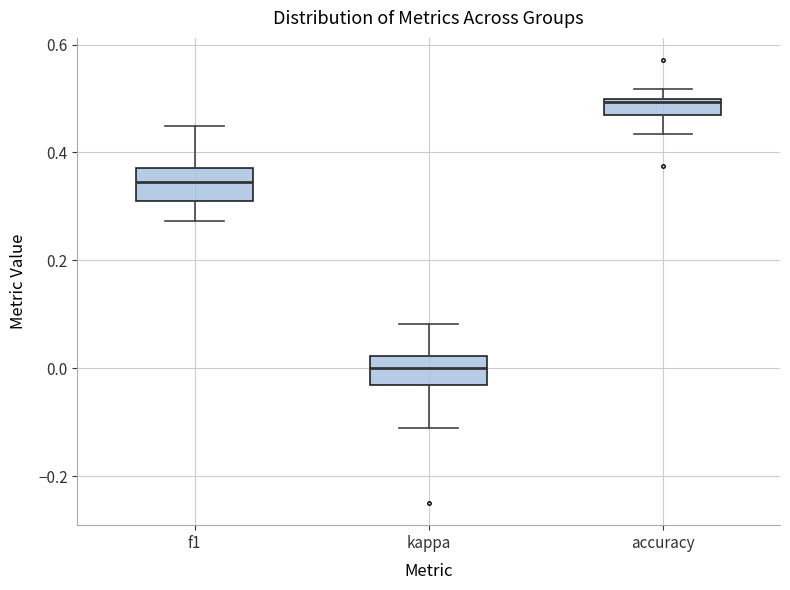

Reading left to right, transcribe this box plot: for each box, give where its median line is, the range the box spans, and where its two whiskers end, as read against the y-axis. The values are not printed on the chart, so give them approximately, as read against the axis.

f1: median 0.34, box 0.30 to 0.38, whiskers 0.28 to 0.44
kappa: median 0.00, box -0.04 to 0.02, whiskers -0.12 to 0.08
accuracy: median 0.50, box 0.46 to 0.50, whiskers 0.44 to 0.52